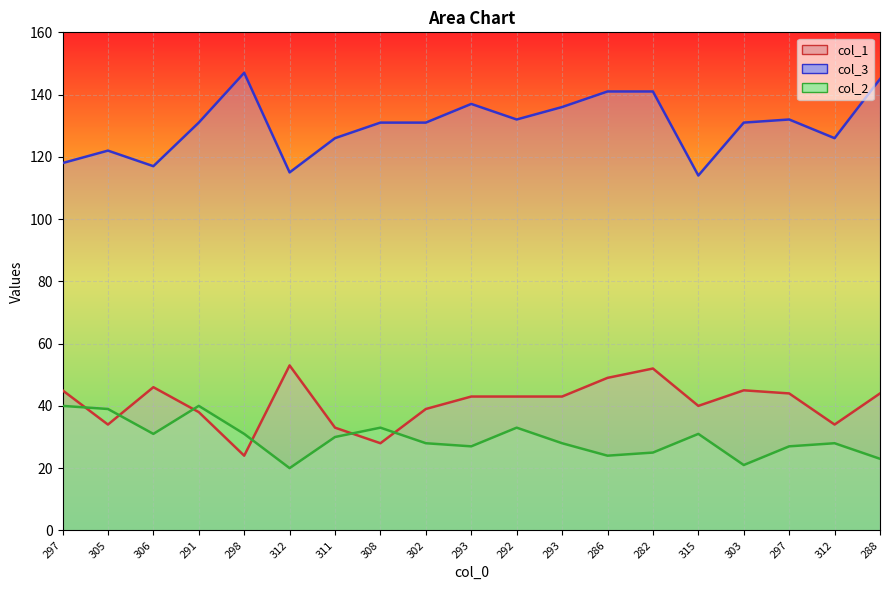

Is it true that col_3 line equals 131 at 308?

True